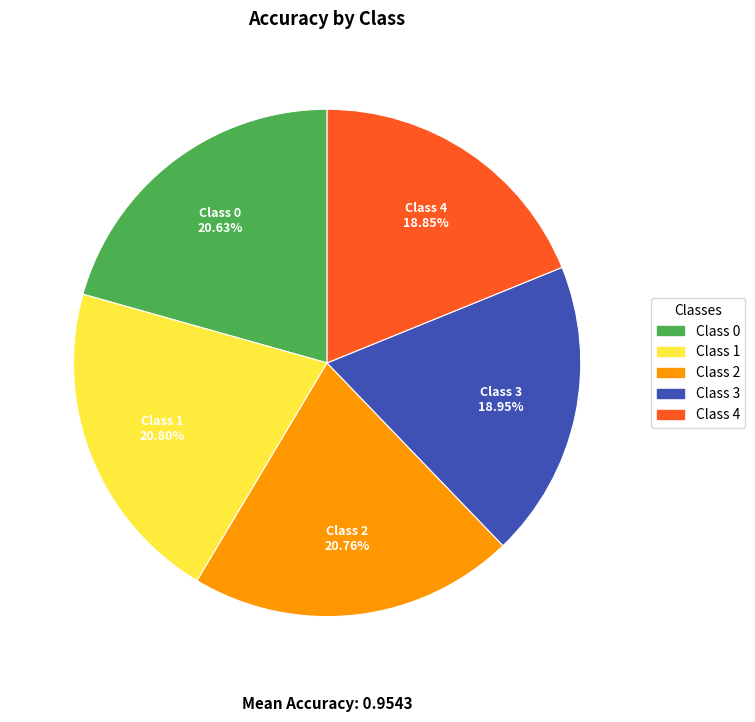

Is there any slice that represents more than half of the pie?

No